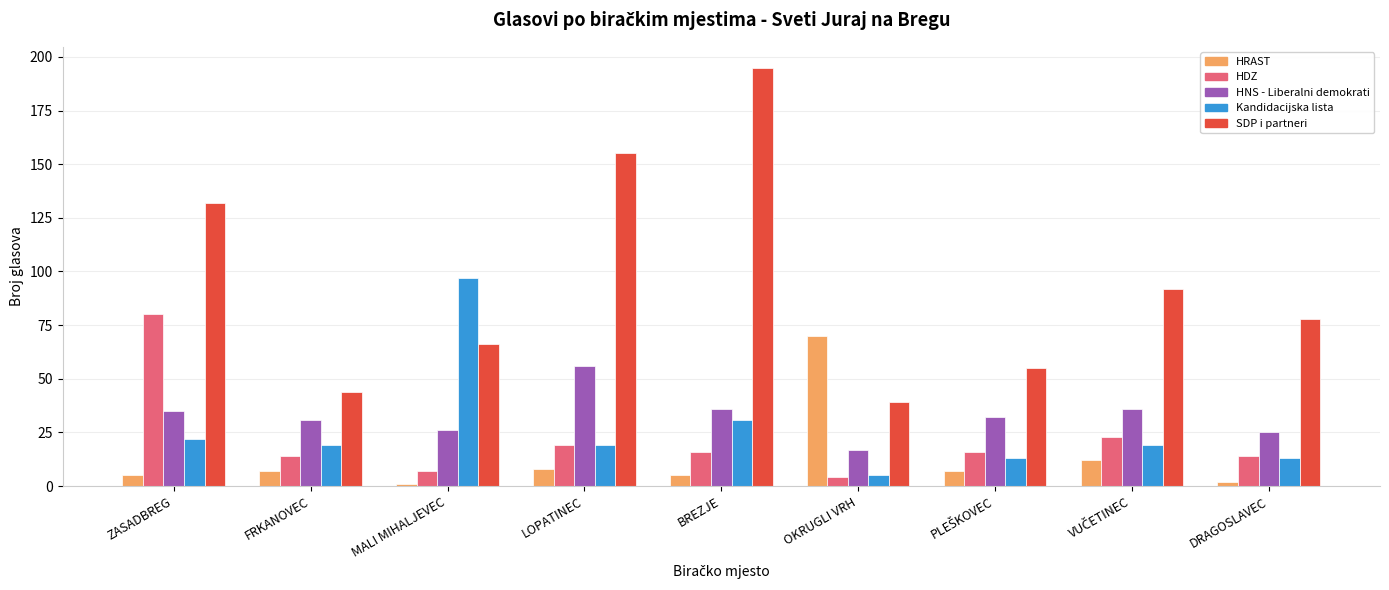

What is the difference between the highest and lowest values at FRKANOVEC?

37